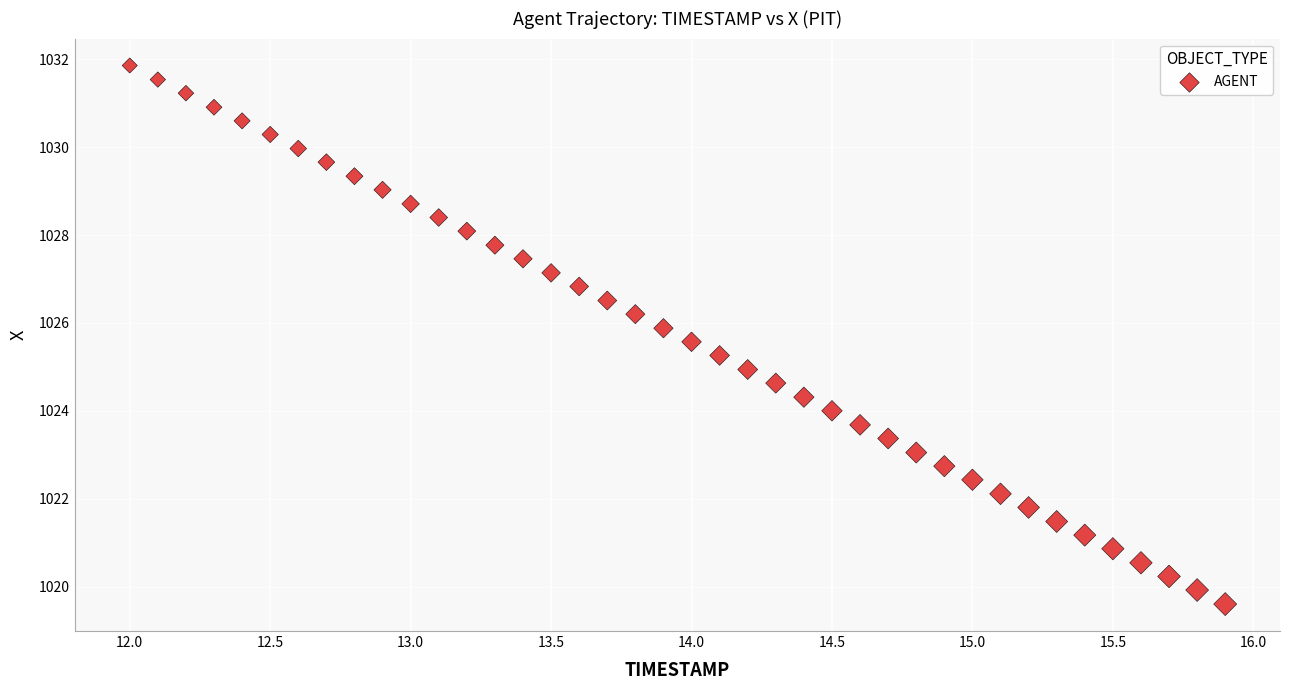

What is the range of X values (max minus min)?

3.9